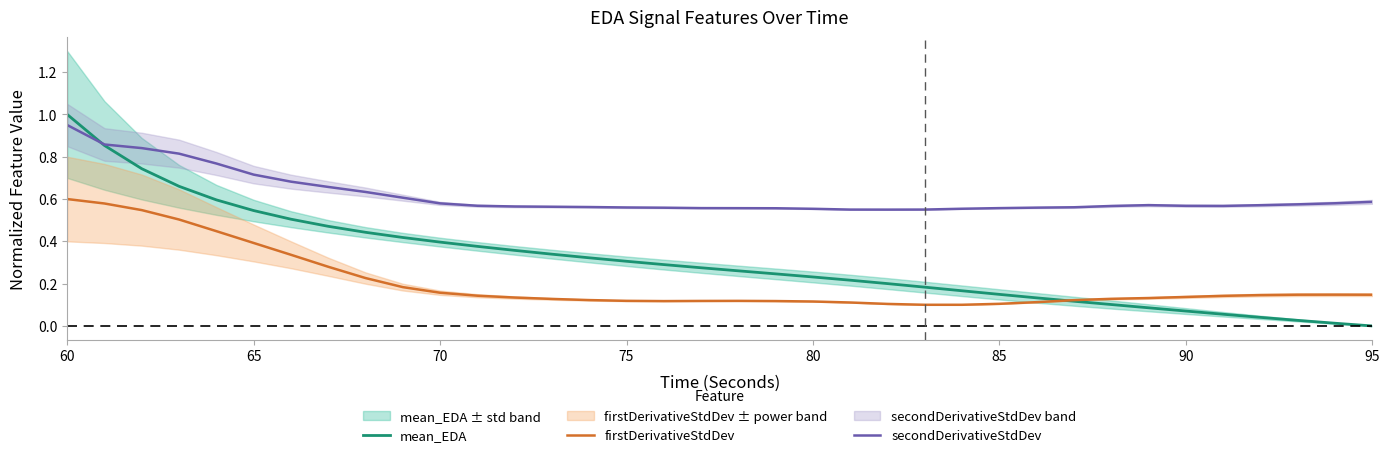

How many interior local valleys does the secondDerivativeStdDev series have?

2